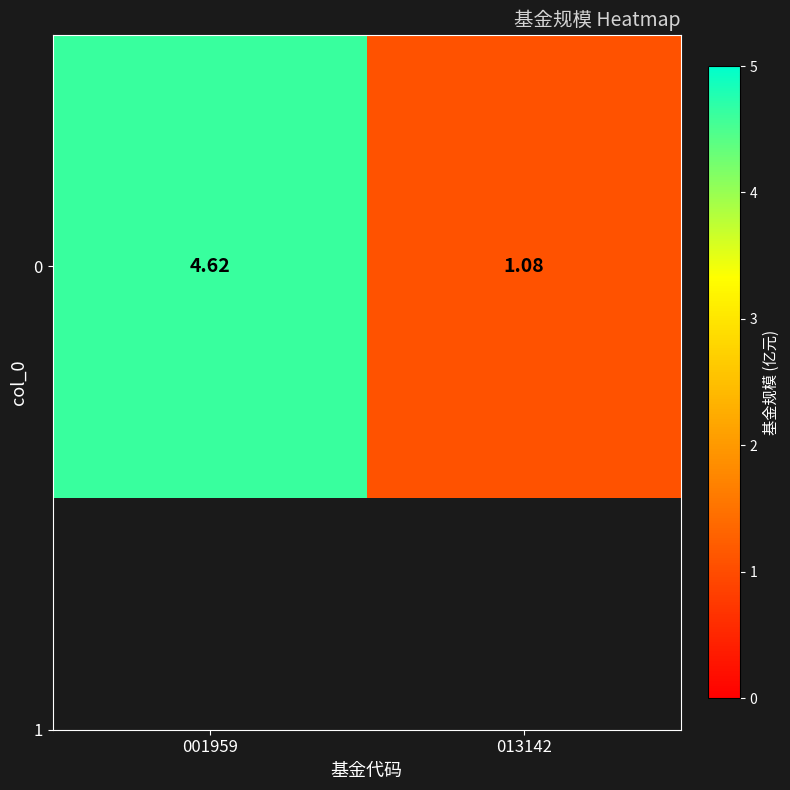

Where is the data nearest to the value 2?

013142